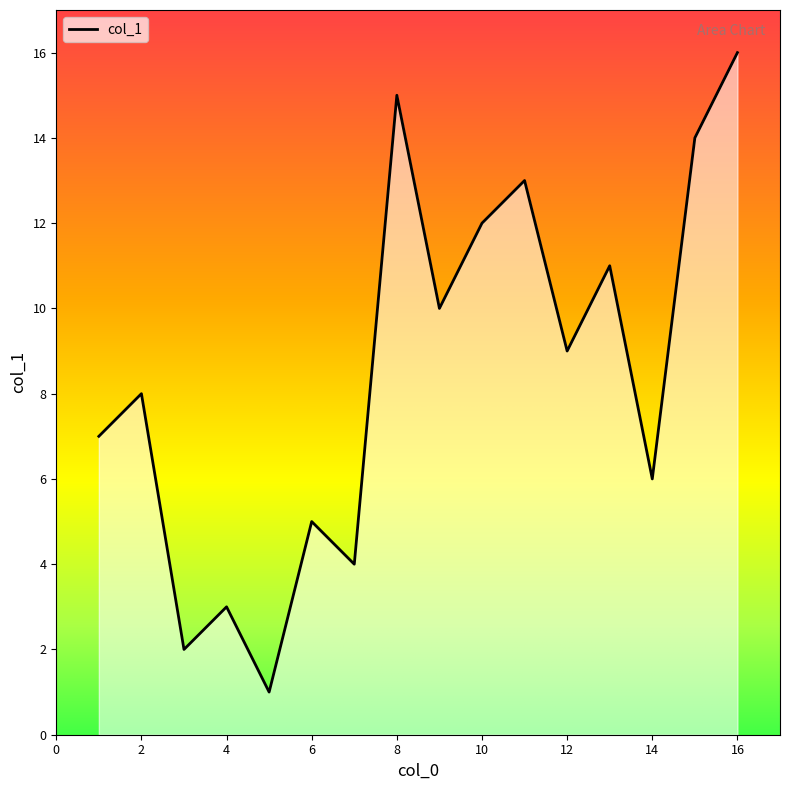

What is the difference between the maximum and minimum values?

15